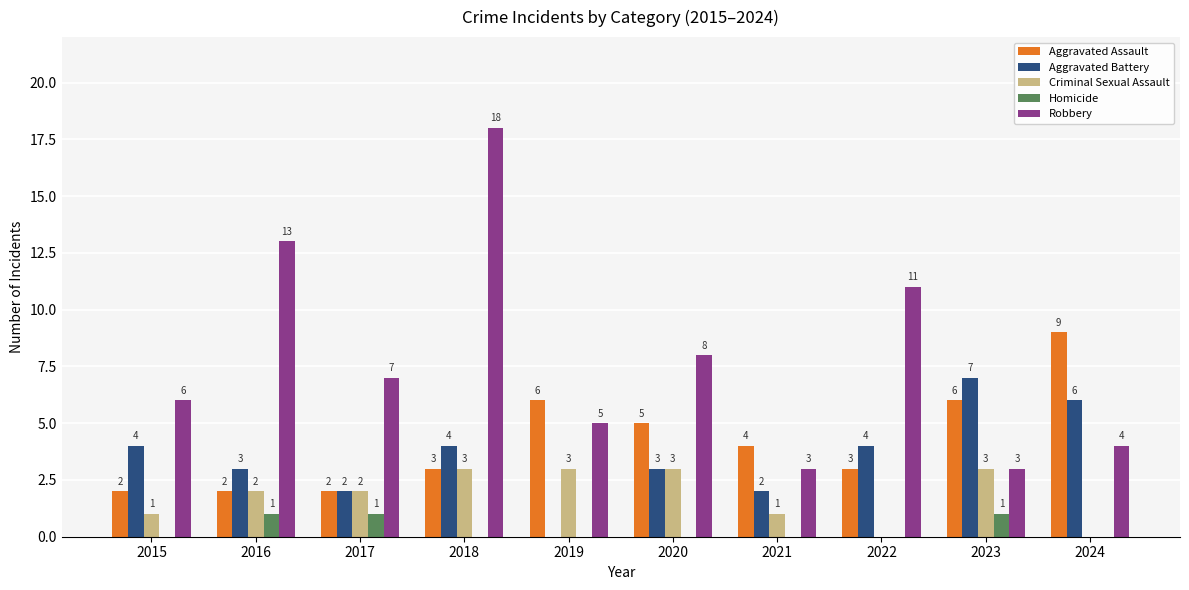

Between 2016 and 2024, which series saw the biggest shift?

Robbery